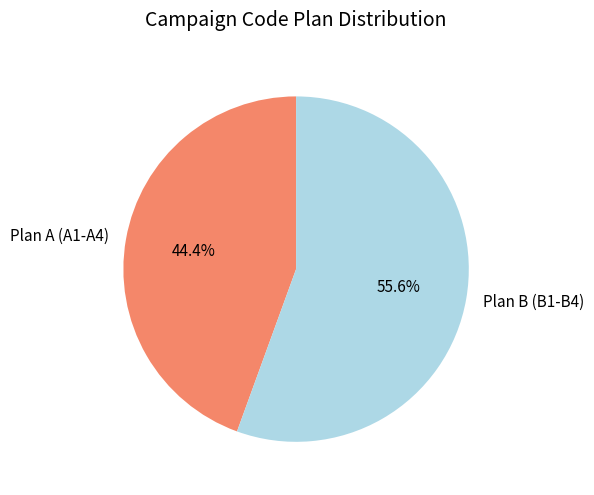

Between Plan A (A1-A4) and Plan B (B1-B4), which is larger?

Plan B (B1-B4)